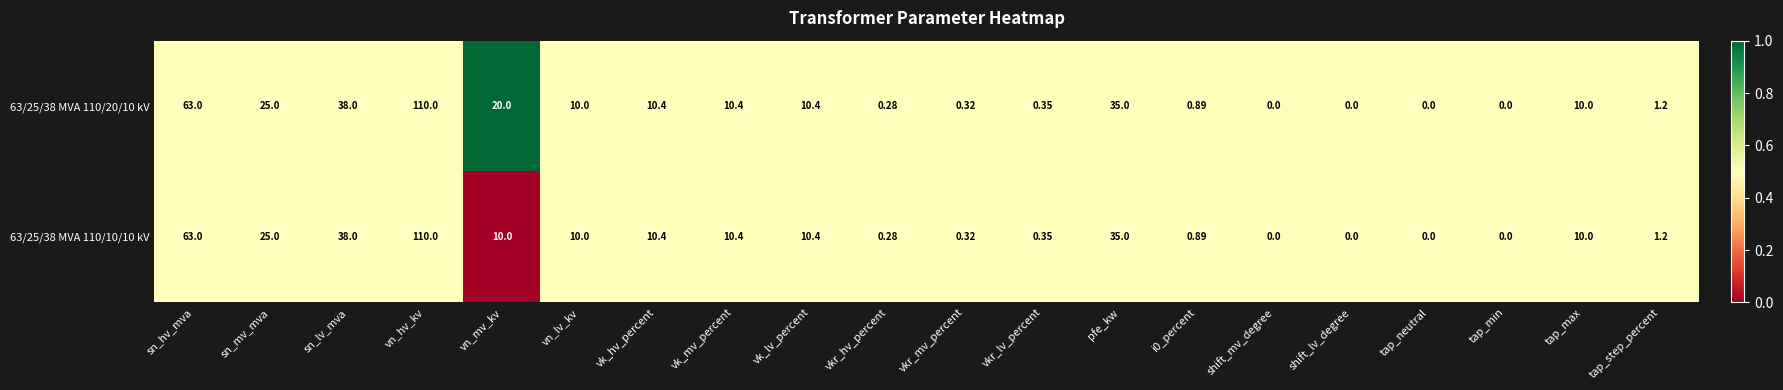

Rank the series by their average value, from highest to lowest.

63/25/38 MVA 110/20/10 kV, 63/25/38 MVA 110/10/10 kV